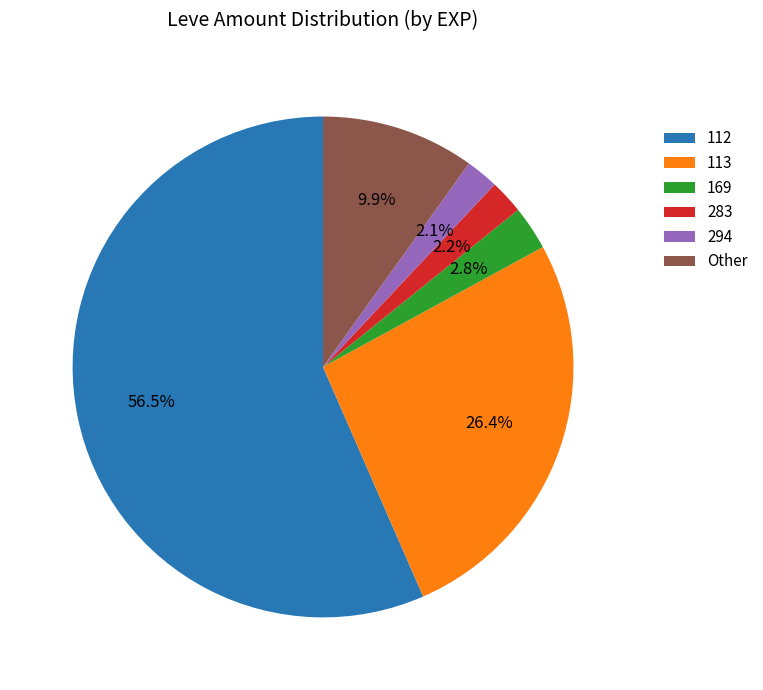

Approximately how many times larger is the value at 283 compared to 169?

0.8